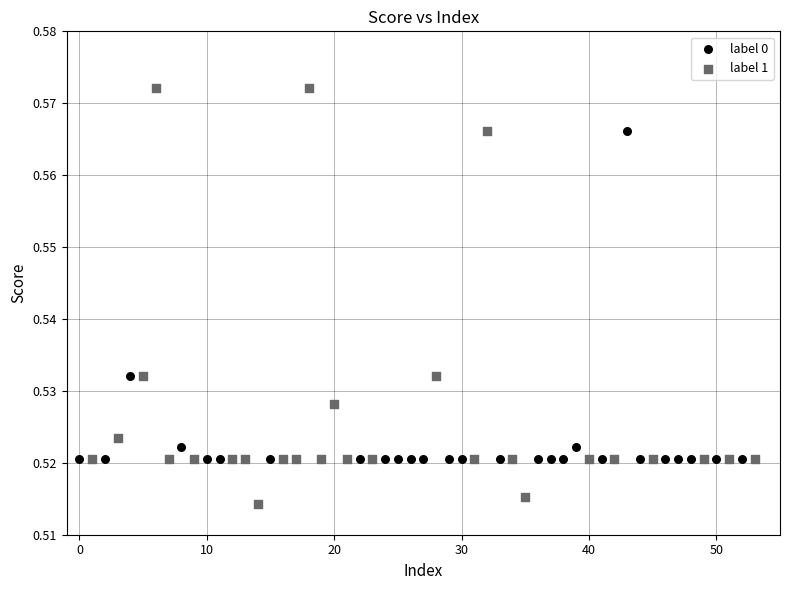

Which series contains the highest Y value?

label 1